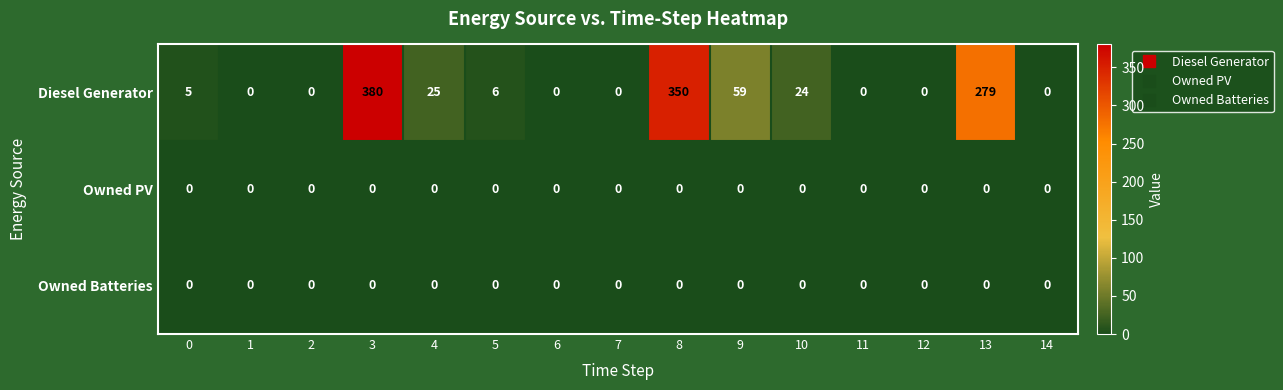

What is the total value across all series at 8?

350